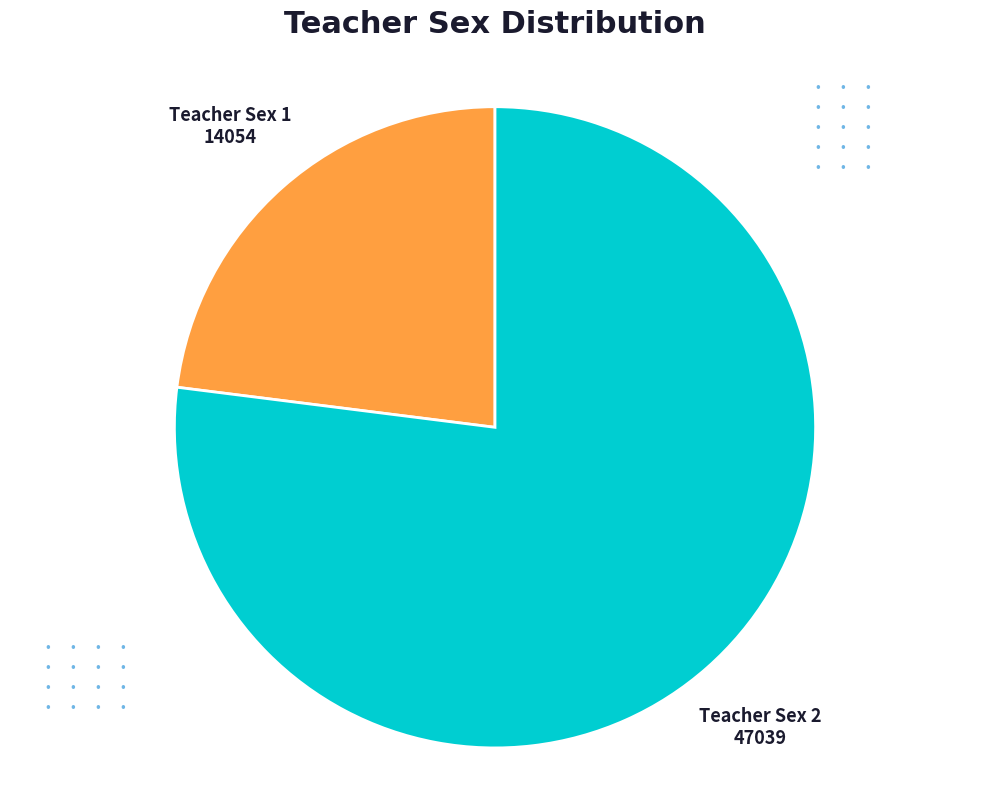

Does any single category account for the majority?

Yes